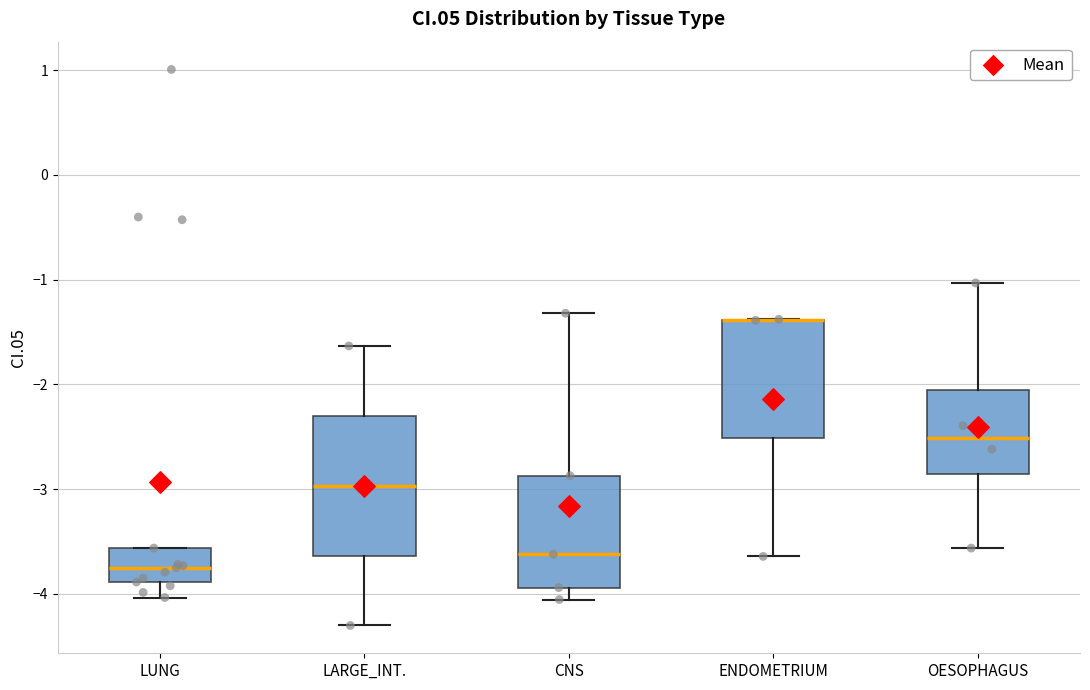

Reading left to right, read every box against the y-axis: the position of its median line, the range the box covers, and the ends of its whiskers. The values are not printed on the chart, so give them approximately, as read against the axis.

LUNG: median -3.8, box -3.9 to -3.6, whiskers -4.0 to -3.6
LARGE_INT.: median -3.0, box -3.6 to -2.3, whiskers -4.3 to -1.6
CNS: median -3.6, box -3.9 to -2.9, whiskers -4.1 to -1.3
ENDOMETRIUM: median -1.4 (drawn on the box's upper edge), box -2.5 to -1.4, whiskers -3.6 to -1.4
OESOPHAGUS: median -2.5, box -2.9 to -2.1, whiskers -3.6 to -1.0